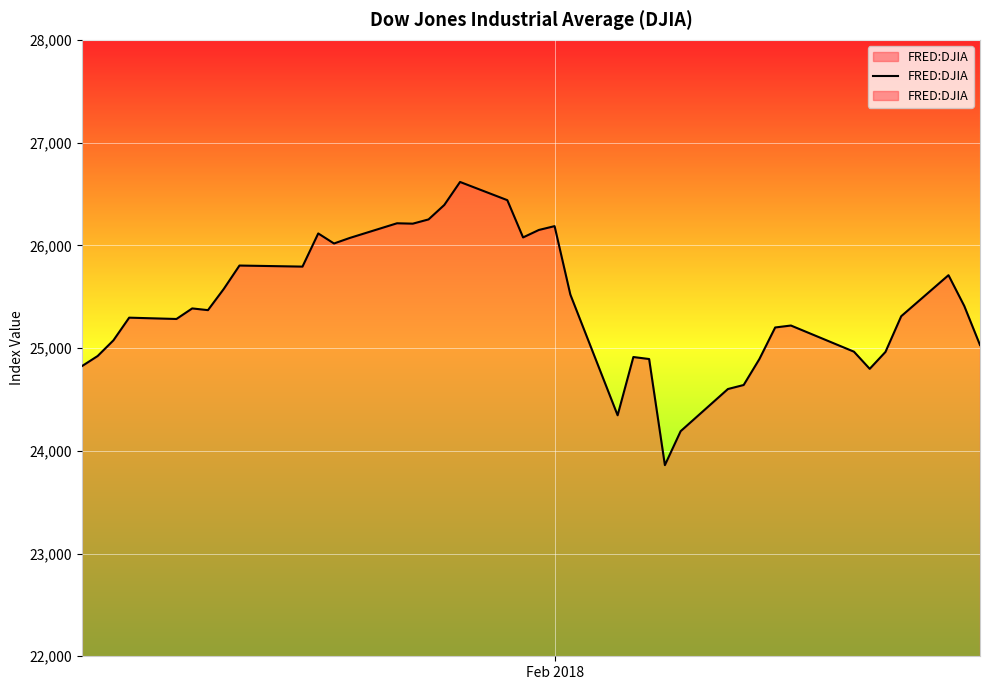

True or false: there are more than 2 points higher than both neighbors.

True